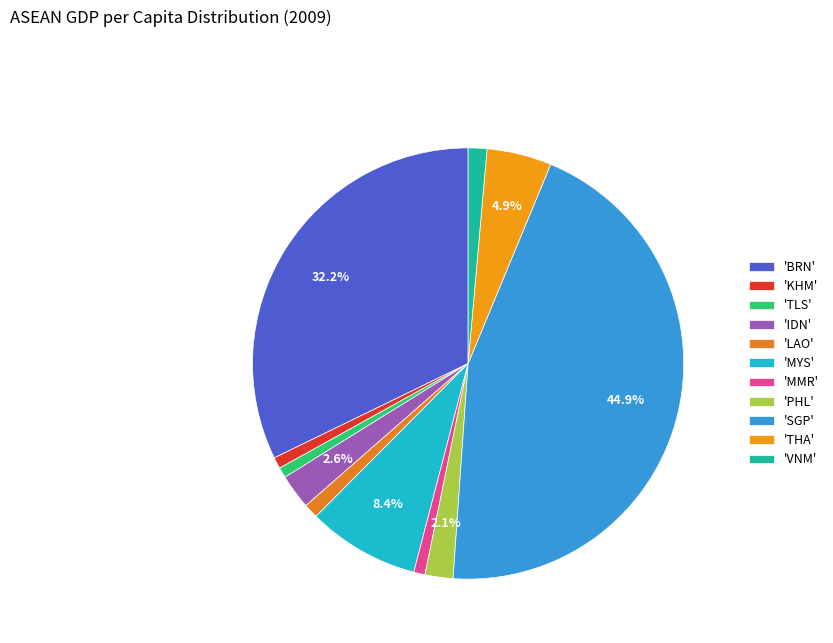

Rank the categories by value from highest to lowest.

SGP, BRN, MYS, THA, IDN, PHL, VNM, LAO, KHM, MMR, TLS